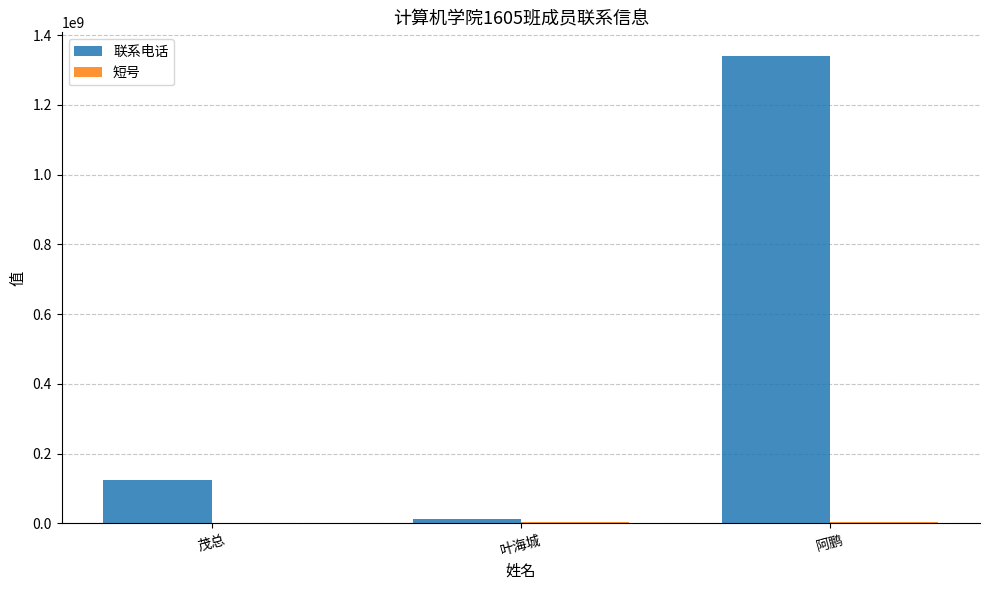

Which label corresponds to the largest value in the chart?

阿鹏